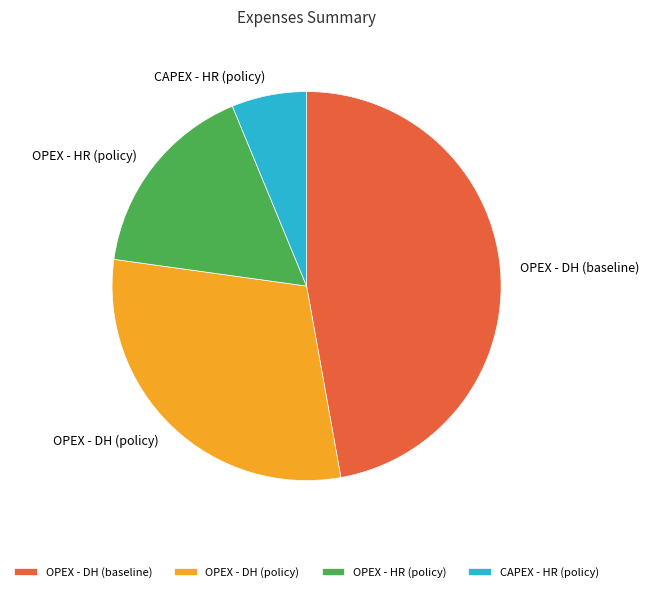

Combined, do CAPEX - HR (policy) and OPEX - HR (policy) account for over 50%?

No